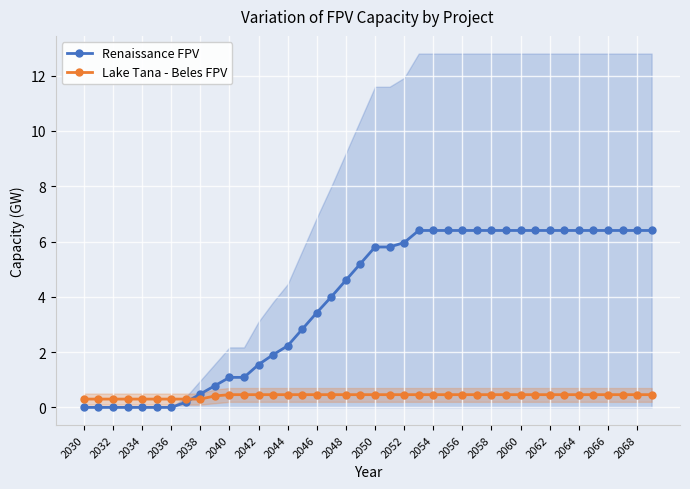

What are all the series names shown in the legend?

Renaissance FPV, Lake Tana - Beles FPV